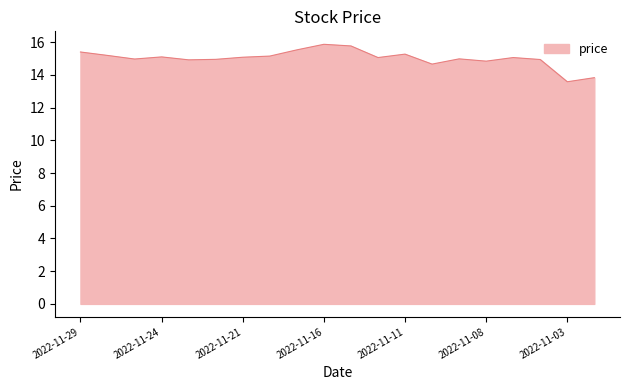

What is the smallest value displayed?

13.6